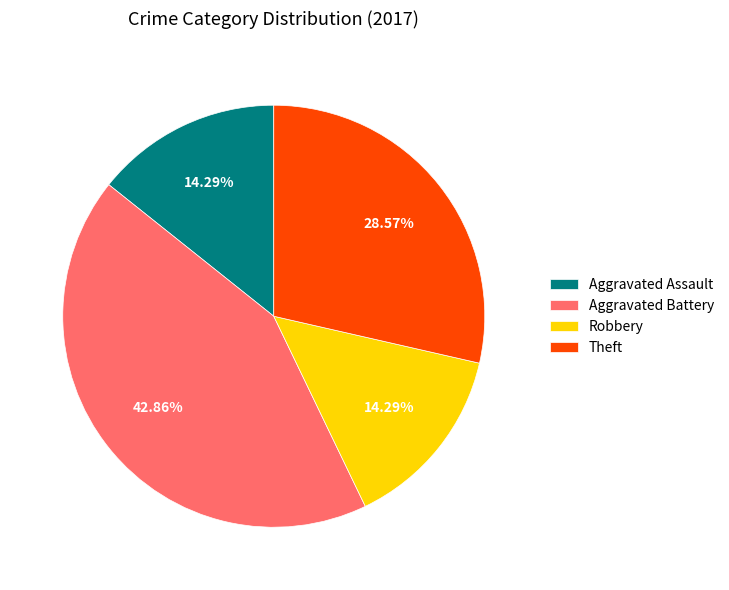

Does Aggravated Battery represent more than half of the total?

No